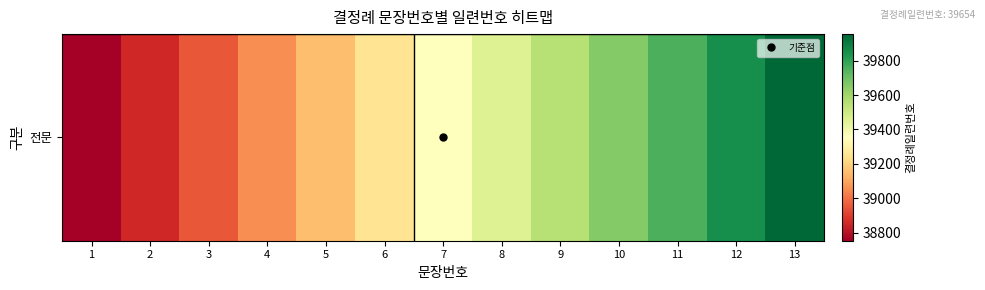

True or false: the data shows 18741 at 5.

False